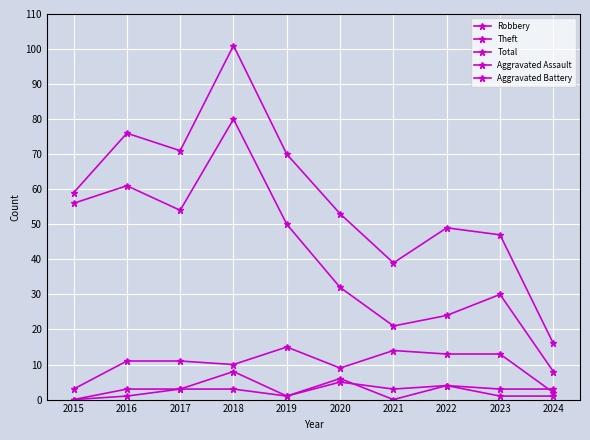

What is the sum of all Theft values?

416